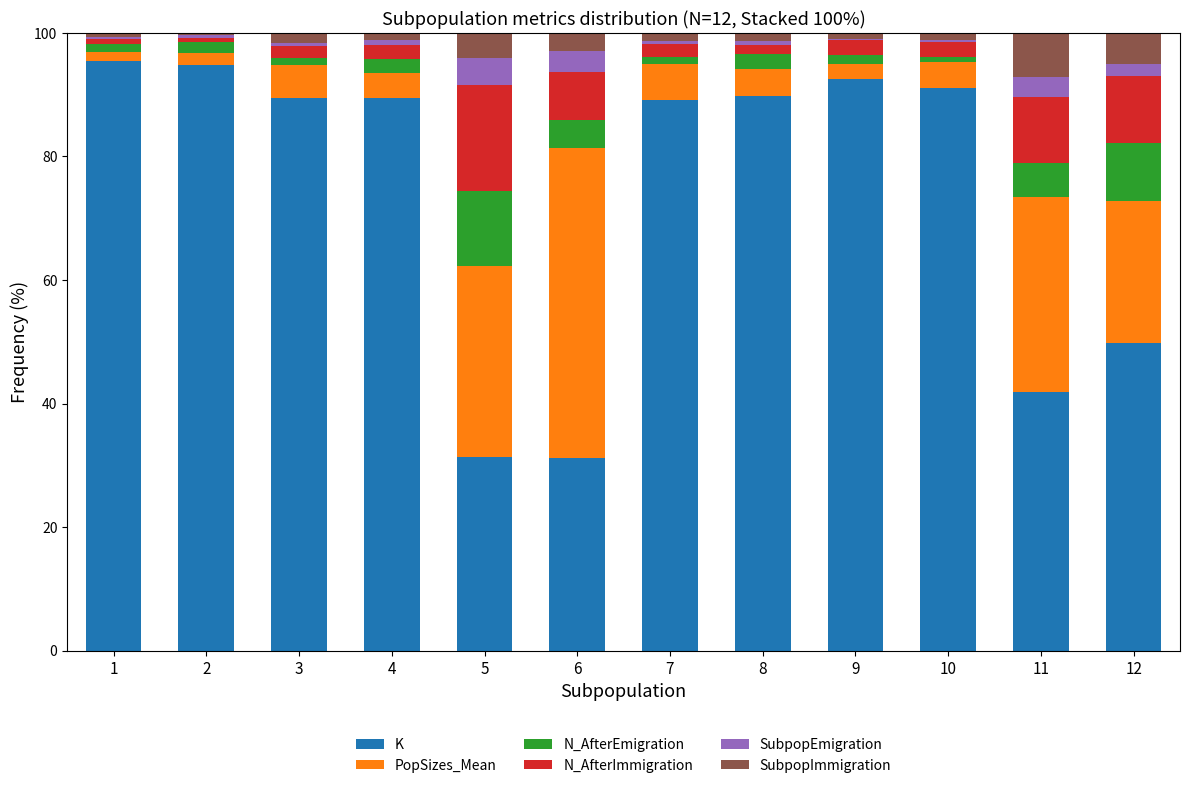

The K series shows 32.6 at 12. True or false?

False